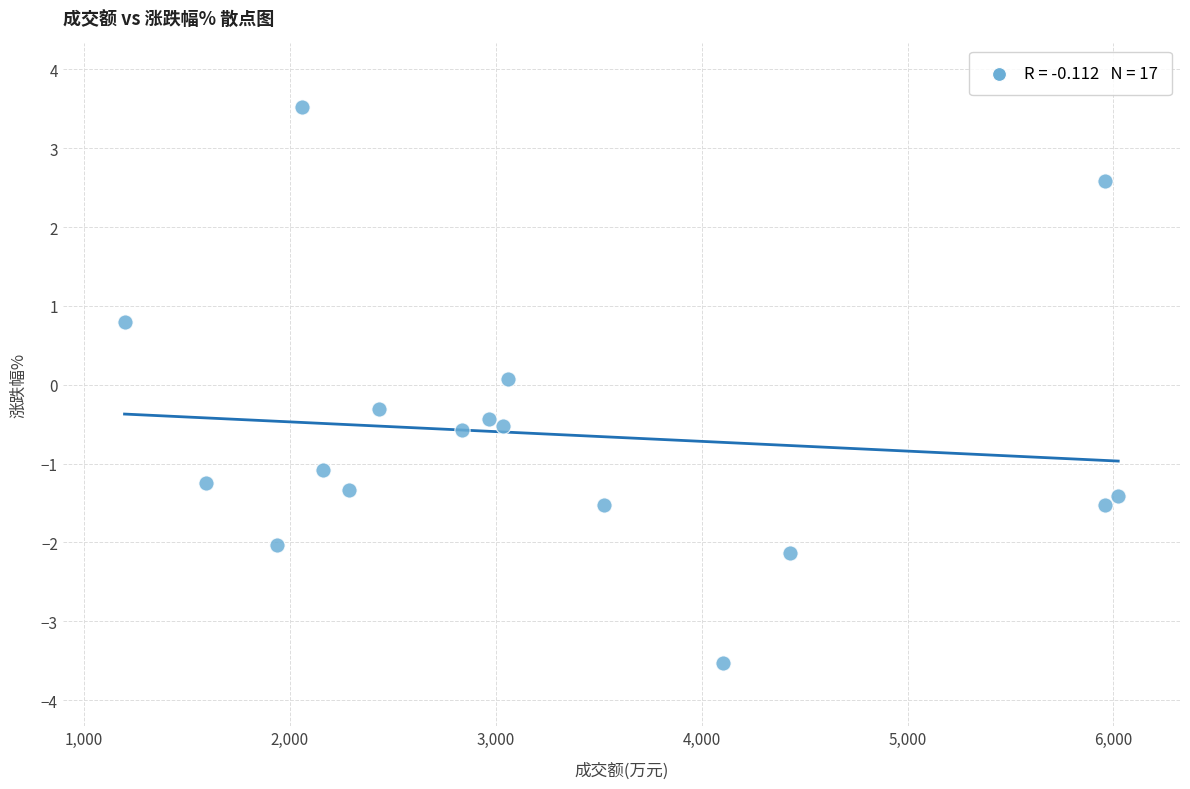

What is the range of X values (max minus min)?

4826.0